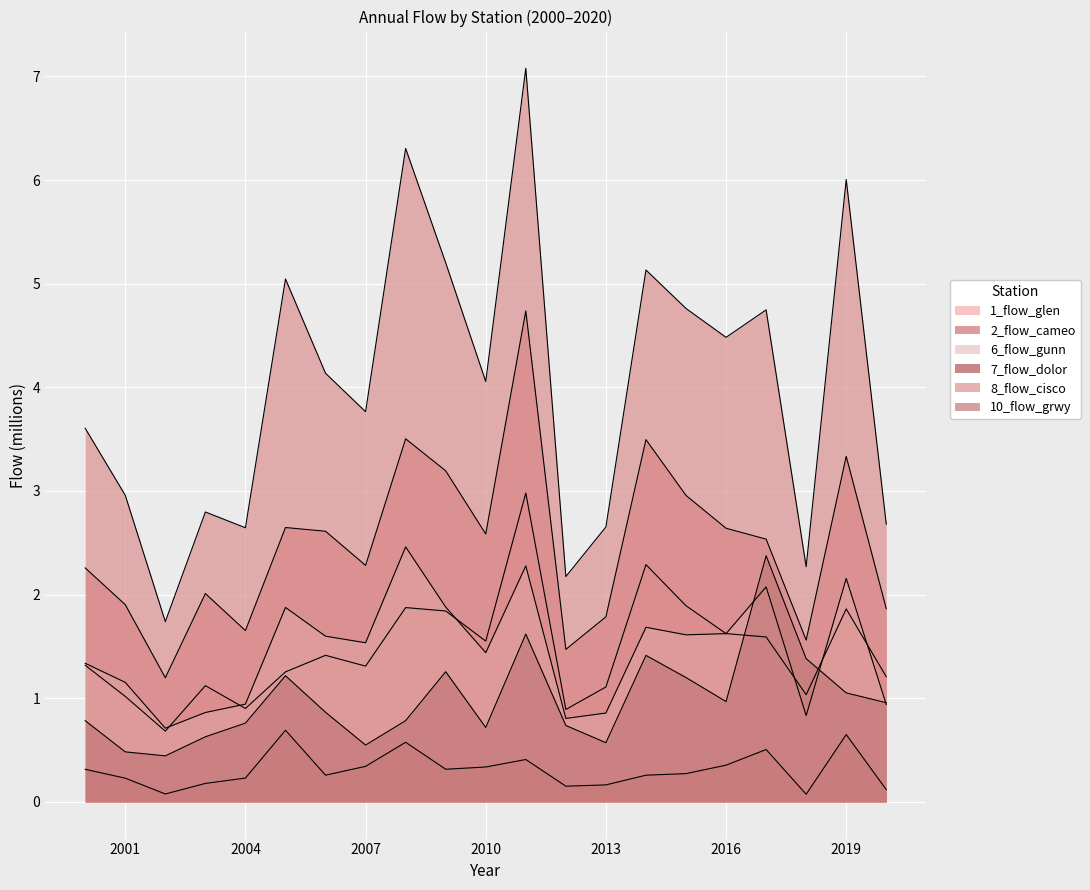

Reading left to right, list all the values displayed in this chart.

1_flow_glen: 2000=1.3	2001=1.0	2002=0.7	2003=1.1	2004=0.9	2005=1.3	2006=1.4	2007=1.3	2008=1.9	2009=1.8	2010=1.6	2011=3.0	2012=0.9	2013=1.1	2014=2.3	2015=1.9	2016=1.6	2017=1.6	2018=1.0	2019=1.9	2020=1.2
2_flow_cameo: 2000=2.3	2001=1.9	2002=1.2	2003=2.0	2004=1.7	2005=2.6	2006=2.6	2007=2.3	2008=3.5	2009=3.2	2010=2.6	2011=4.7	2012=1.5	2013=1.8	2014=3.5	2015=3.0	2016=2.6	2017=2.5	2018=1.6	2019=3.3	2020=1.9
6_flow_gunn: 2000=1.3	2001=1.2	2002=0.7	2003=0.9	2004=0.9	2005=1.9	2006=1.6	2007=1.5	2008=2.5	2009=1.9	2010=1.4	2011=2.3	2012=0.8	2013=0.9	2014=1.7	2015=1.6	2016=1.6	2017=2.1	2018=0.8	2019=2.2	2020=0.9
7_flow_dolor: 2000=0.3	2001=0.2	2002=0.1	2003=0.2	2004=0.2	2005=0.7	2006=0.3	2007=0.3	2008=0.6	2009=0.3	2010=0.3	2011=0.4	2012=0.2	2013=0.2	2014=0.3	2015=0.3	2016=0.4	2017=0.5	2018=0.1	2019=0.6	2020=0.1
8_flow_cisco: 2000=3.6	2001=3.0	2002=1.7	2003=2.8	2004=2.6	2005=5.0	2006=4.1	2007=3.8	2008=6.3	2009=5.2	2010=4.1	2011=7.1	2012=2.2	2013=2.7	2014=5.1	2015=4.8	2016=4.5	2017=4.7	2018=2.3	2019=6.0	2020=2.7
10_flow_grwy: 2000=0.8	2001=0.5	2002=0.4	2003=0.6	2004=0.8	2005=1.2	2006=0.9	2007=0.5	2008=0.8	2009=1.3	2010=0.7	2011=1.6	2012=0.7	2013=0.6	2014=1.4	2015=1.2	2016=1.0	2017=2.4	2018=1.4	2019=1.1	2020=1.0